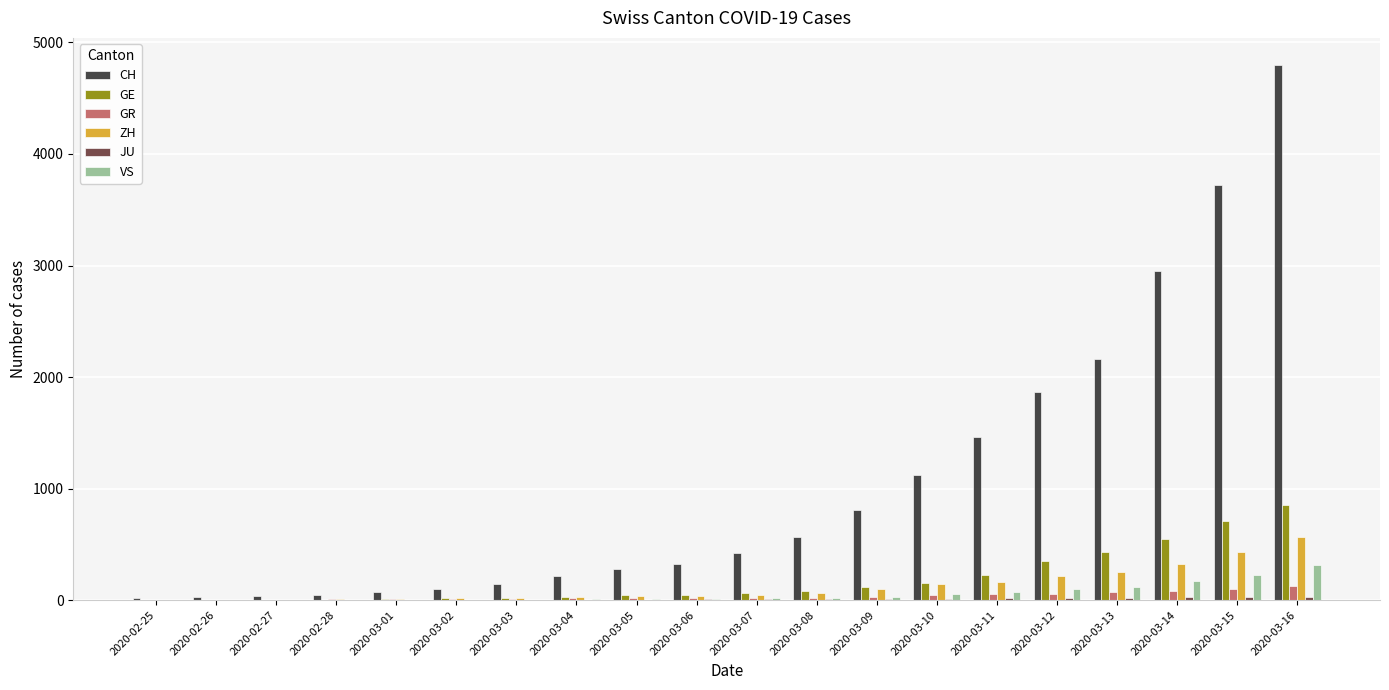

What is the sum of all CH values?

21152